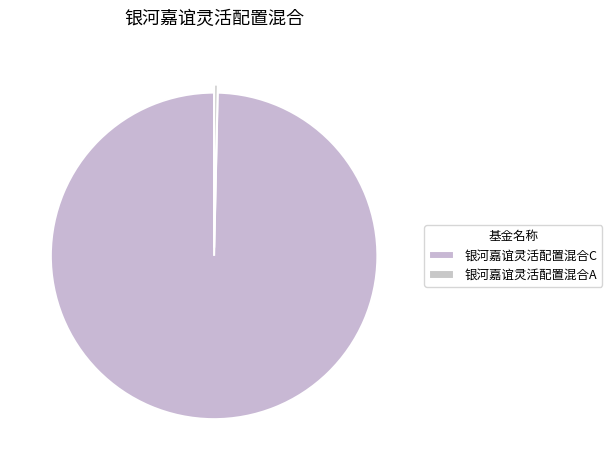

Count the number of slices in the pie.

2